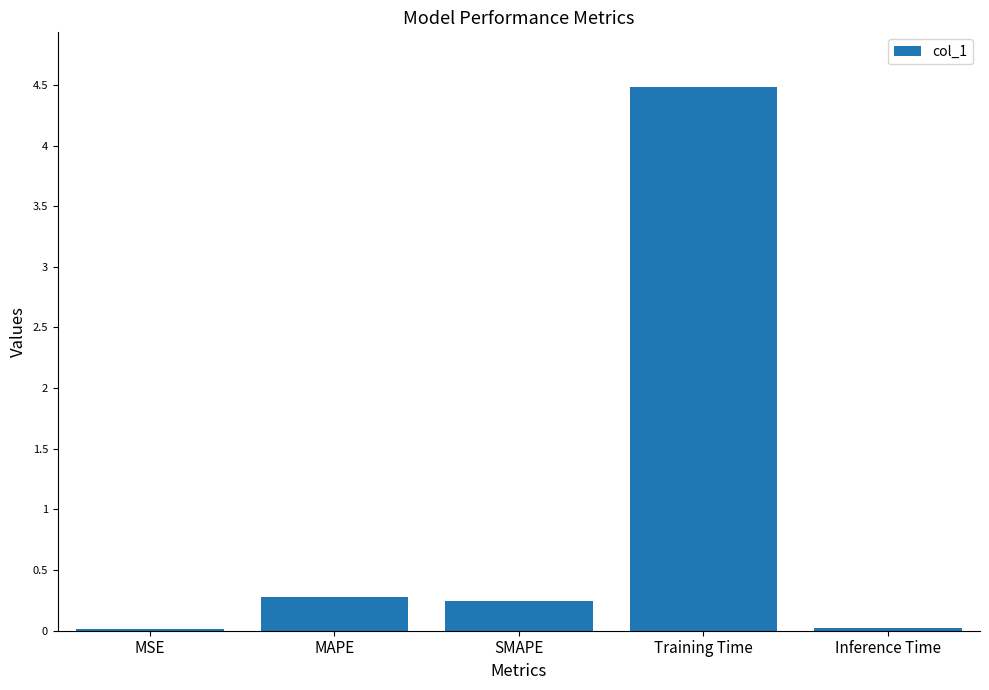

What is the approximate value at MAPE?

0.3